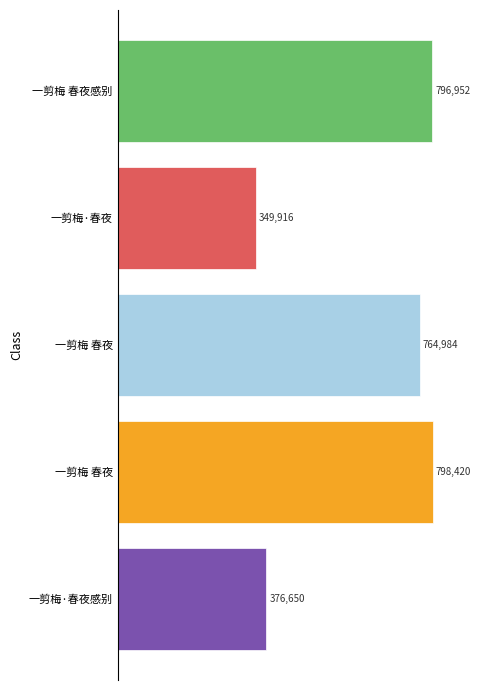

Are the bars grouped side by side (vs. stacked)?

No